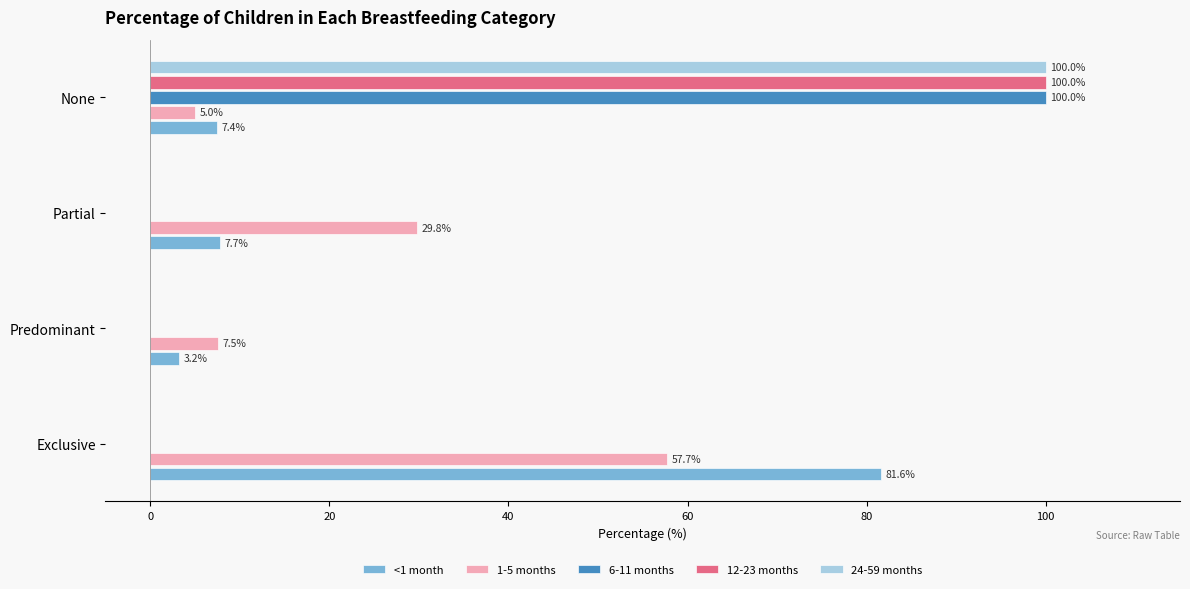

At which category is the sum across all series the highest?

None